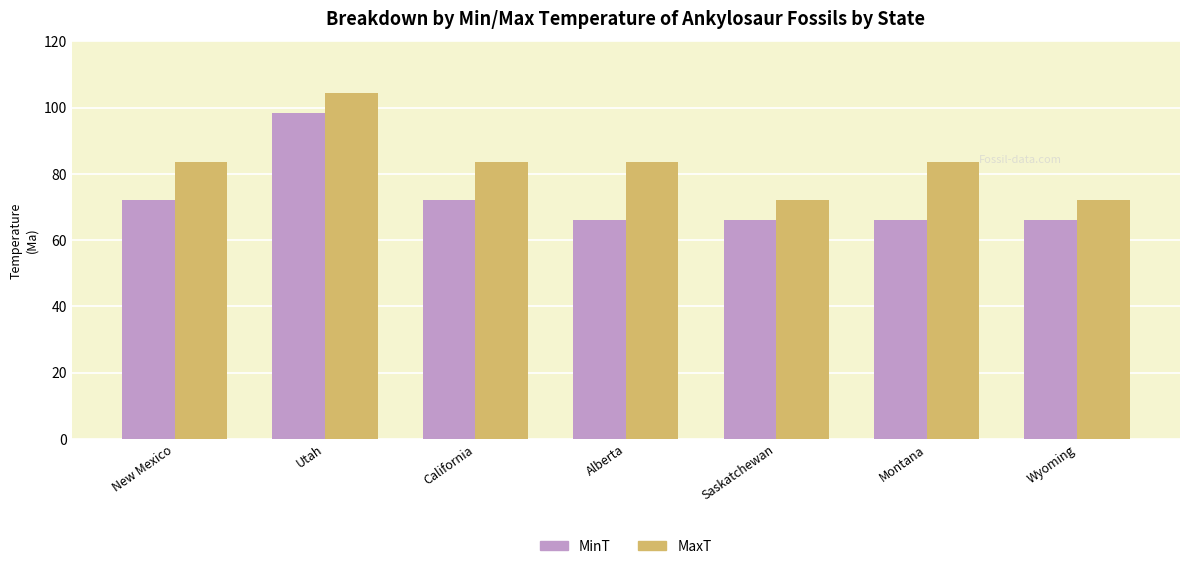

What is the average value of the MinT series?

72.4